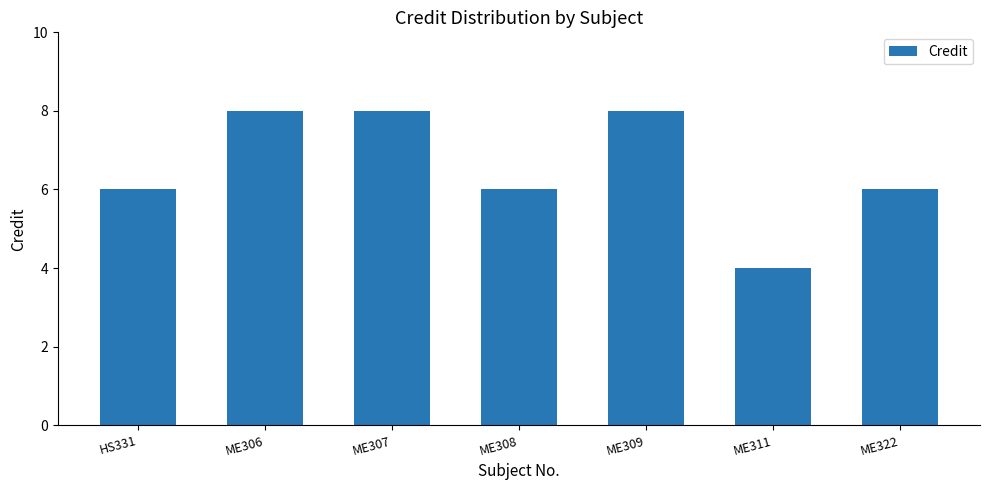

Which category has the lowest value across all series?

ME311